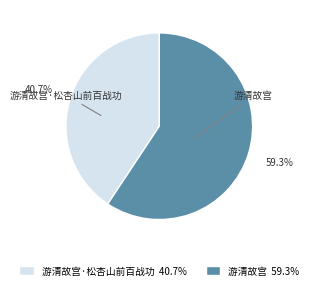

What is the ratio of the value at 游清故宫·松杏山前百战功 40.7% to the value at 游清故宫 59.3%?

0.7